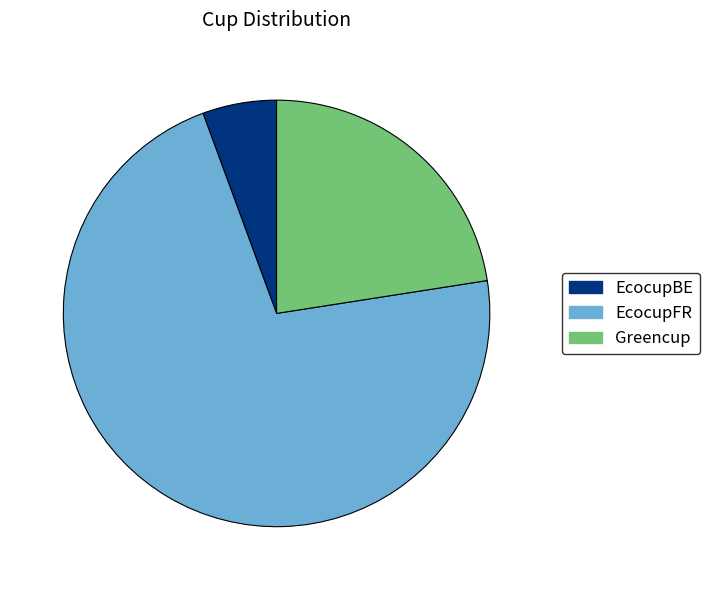

Does EcocupBE represent more than half of the total?

No